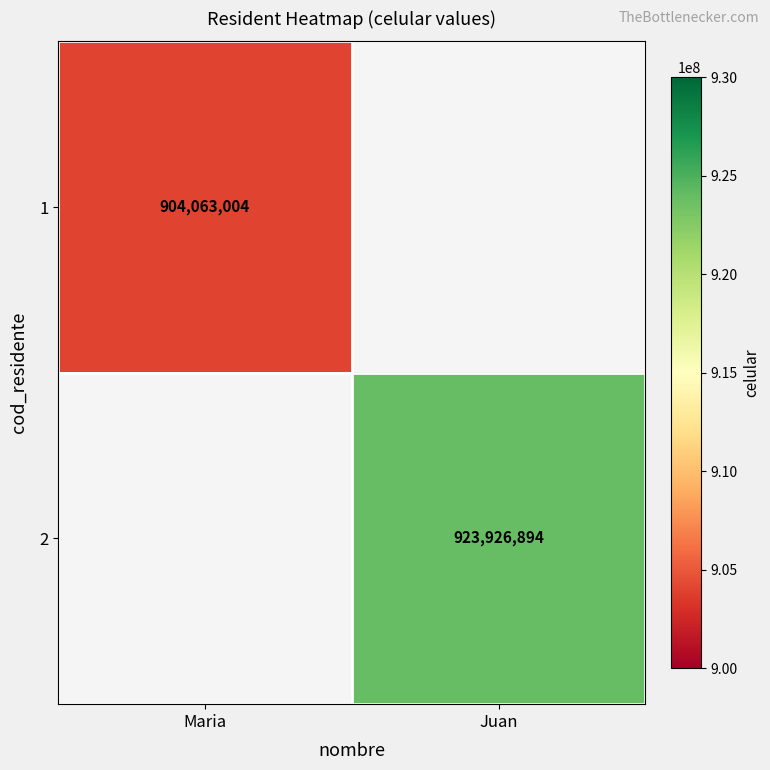

Is the value of 2 at Juan greater than the value of 1 at Maria?

Yes